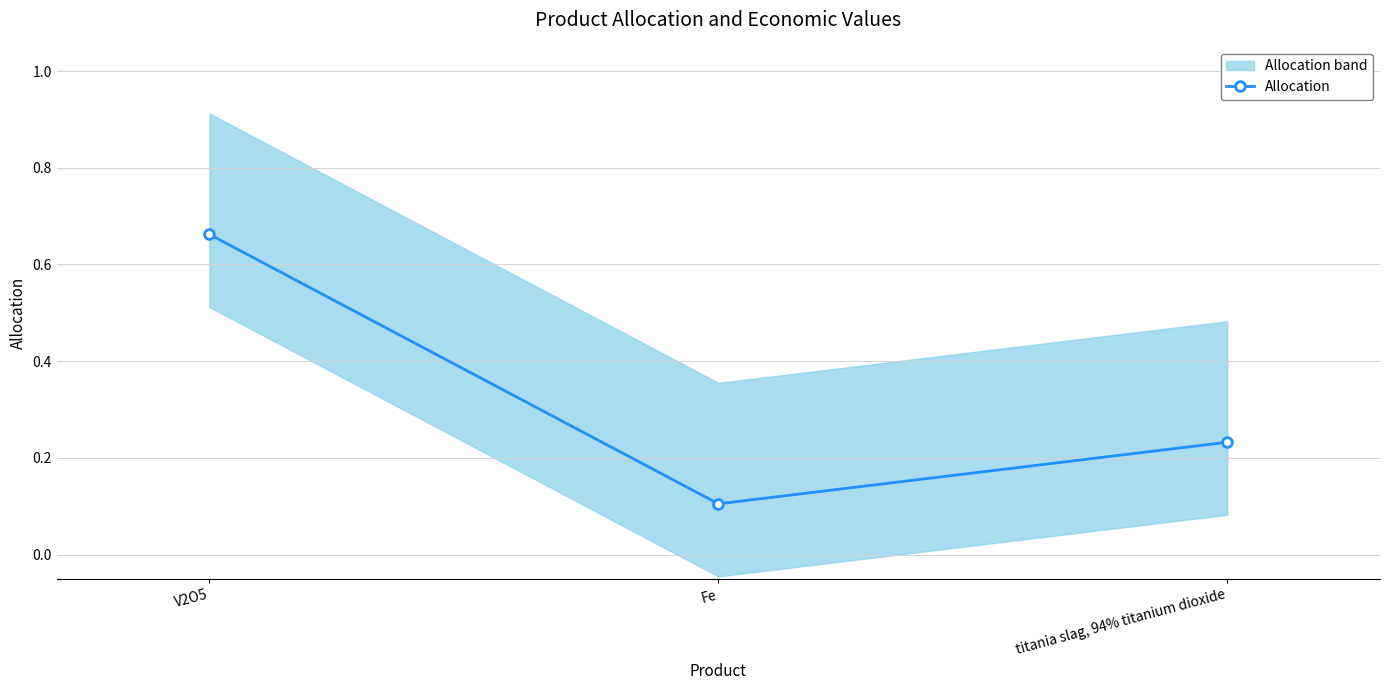

What is the smallest value displayed?

0.1